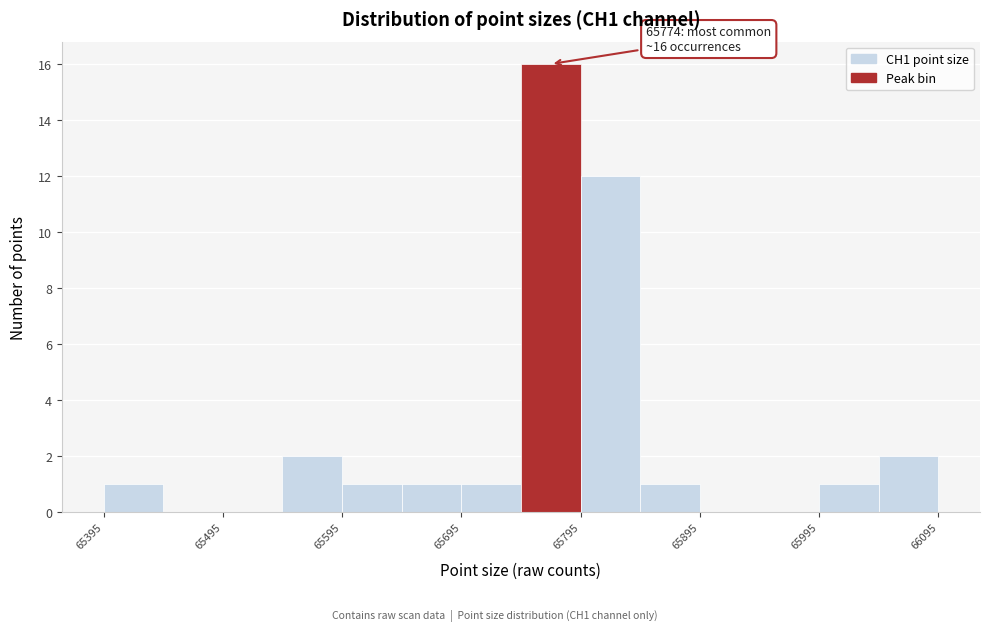

Which range on the x-axis has the tallest bar?

65745 to 65795